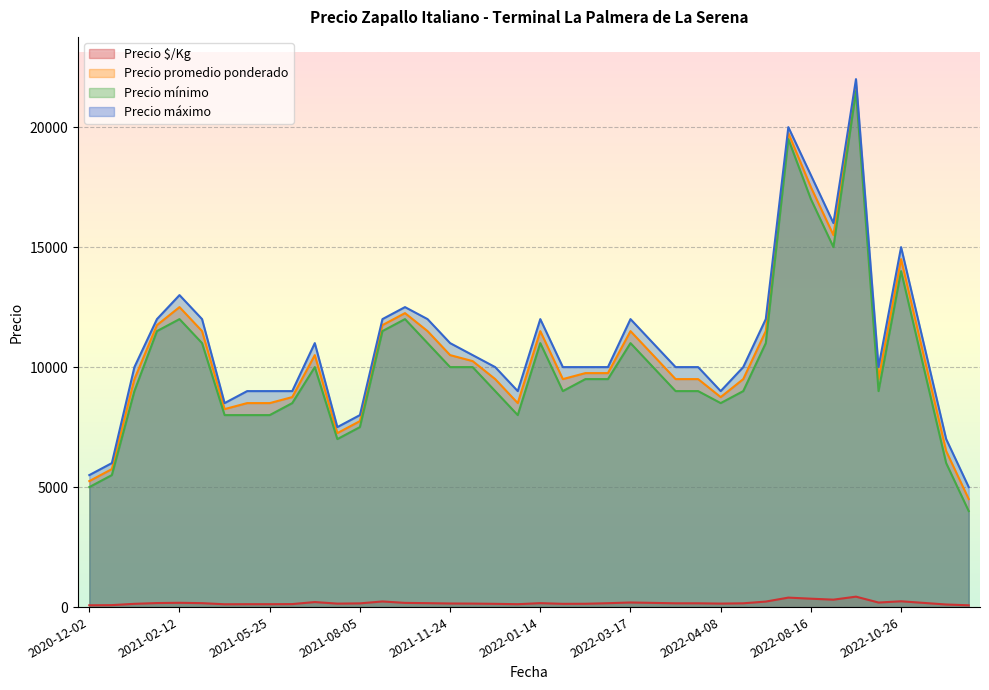

At which label is Precio máximo closest to 13500?

2021-02-12